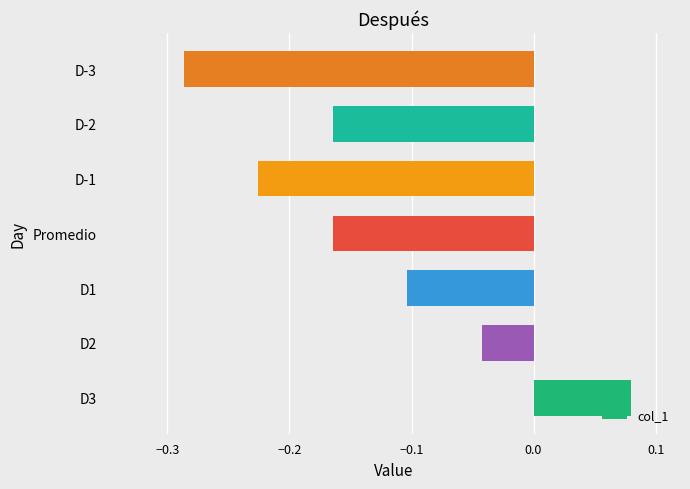

Which has a higher value, D-2 or D-3?

D-2